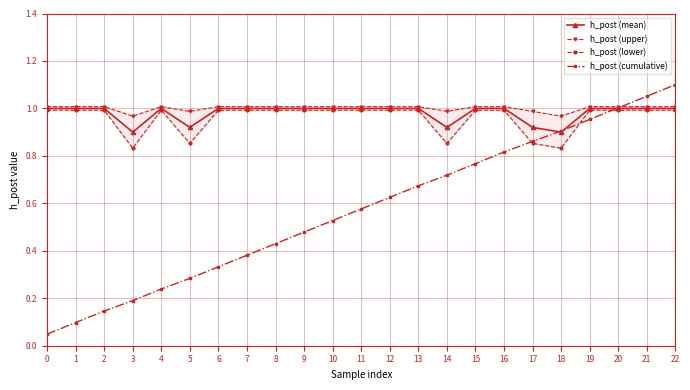

Reading left to right, list all the values displayed in this chart.

h_post (mean): 0=1.0	1=1.0	2=1.0	3=0.9	4=1.0	5=0.9	6=1.0	7=1.0	8=1.0	9=1.0	10=1.0	11=1.0	12=1.0	13=1.0	14=0.9	15=1.0	16=1.0	17=0.9	18=0.9	19=1.0	20=1.0	21=1.0	22=1.0
h_post (upper): 0=1.0	1=1.0	2=1.0	3=1.0	4=1.0	5=1.0	6=1.0	7=1.0	8=1.0	9=1.0	10=1.0	11=1.0	12=1.0	13=1.0	14=1.0	15=1.0	16=1.0	17=1.0	18=1.0	19=1.0	20=1.0	21=1.0	22=1.0
h_post (lower): 0=1.0	1=1.0	2=1.0	3=0.8	4=1.0	5=0.9	6=1.0	7=1.0	8=1.0	9=1.0	10=1.0	11=1.0	12=1.0	13=1.0	14=0.9	15=1.0	16=1.0	17=0.9	18=0.8	19=1.0	20=1.0	21=1.0	22=1.0
h_post (cumulative): 0=0.0	1=0.1	2=0.1	3=0.2	4=0.2	5=0.3	6=0.3	7=0.4	8=0.4	9=0.5	10=0.5	11=0.6	12=0.6	13=0.7	14=0.7	15=0.8	16=0.8	17=0.9	18=0.9	19=1.0	20=1.0	21=1.1	22=1.1